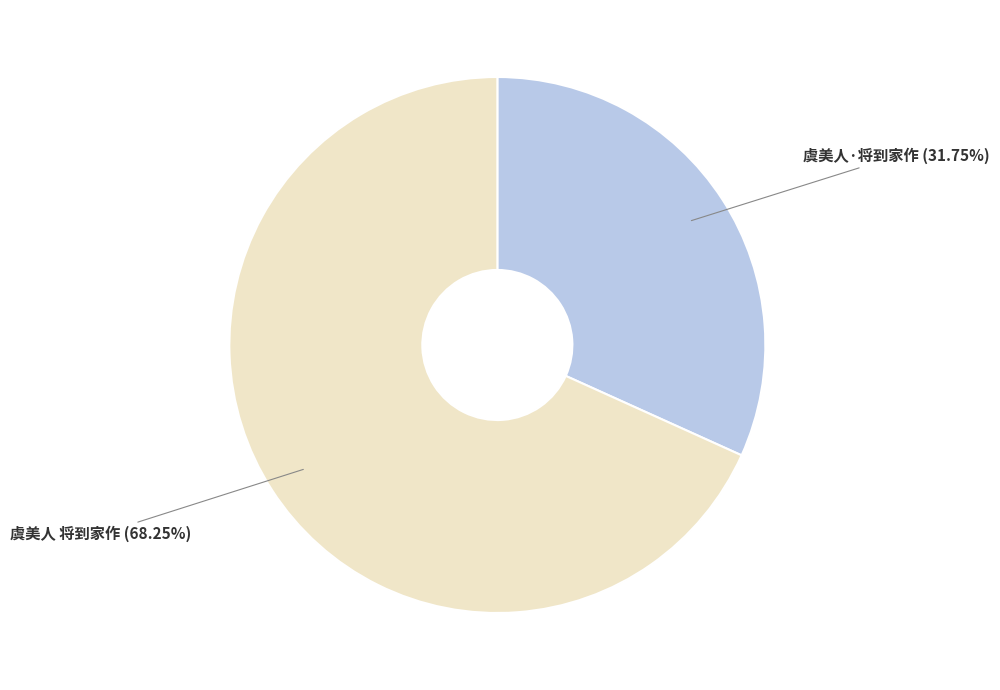

To the nearest percent, what portion does 虞美人·将到家作 represent?

32%